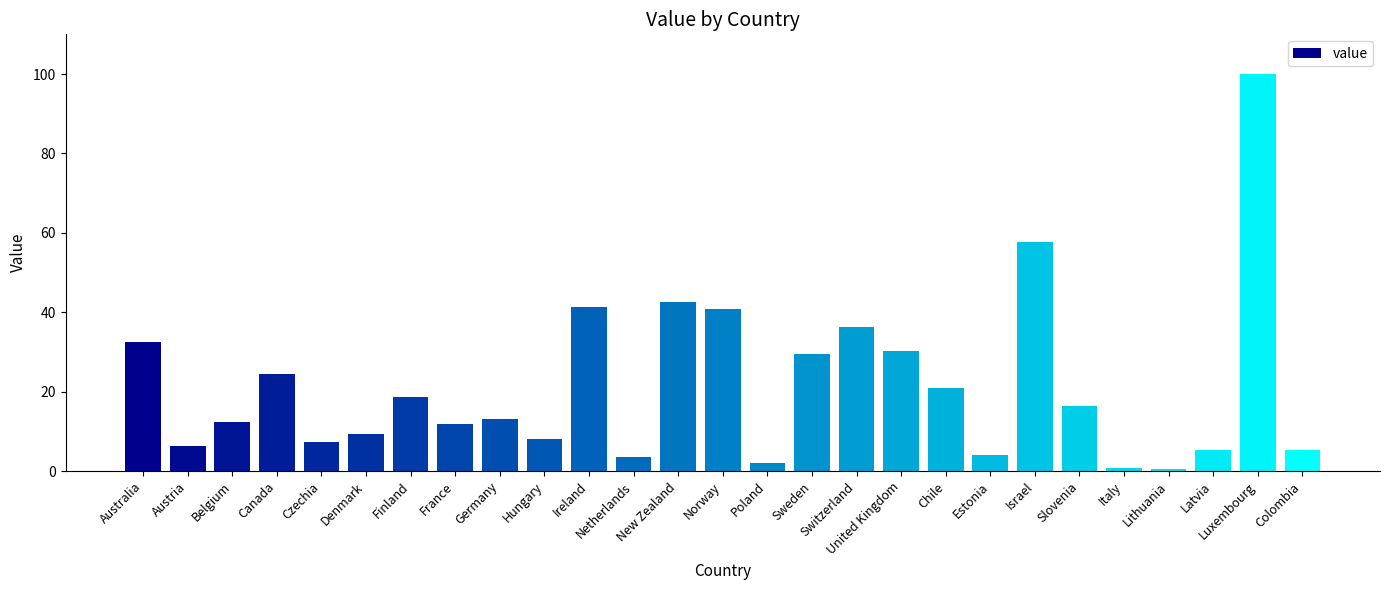

True or false: the data shows 18.7 at Germany.

False